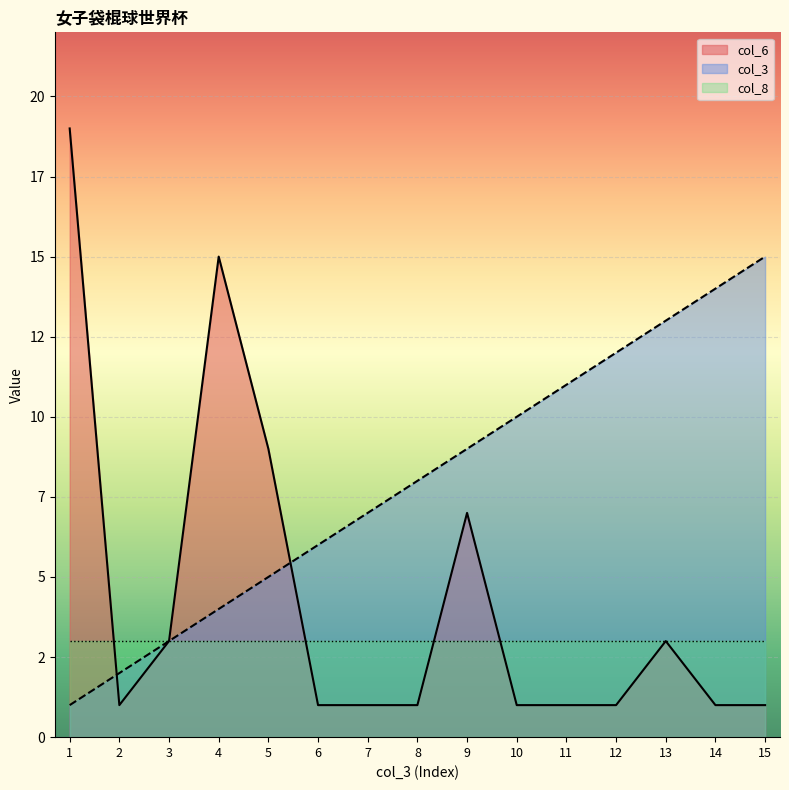

True or false: col_3 has a value of 3 at 3.

True